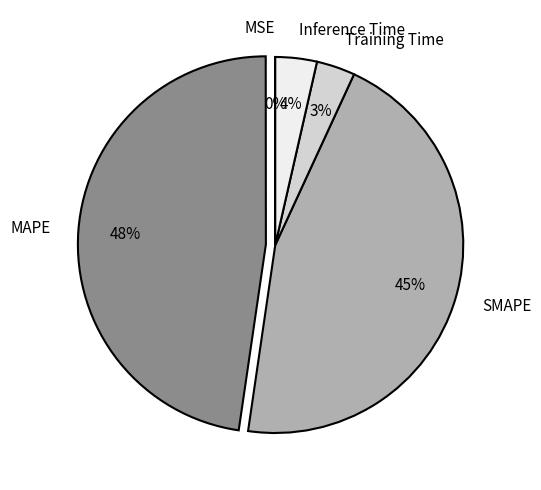

To the nearest percent, what percentage of the pie is MAPE?

48%